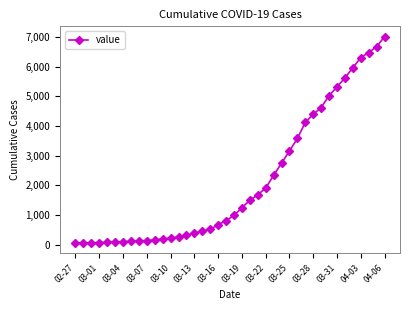

What is the maximum value shown in the chart?

7019